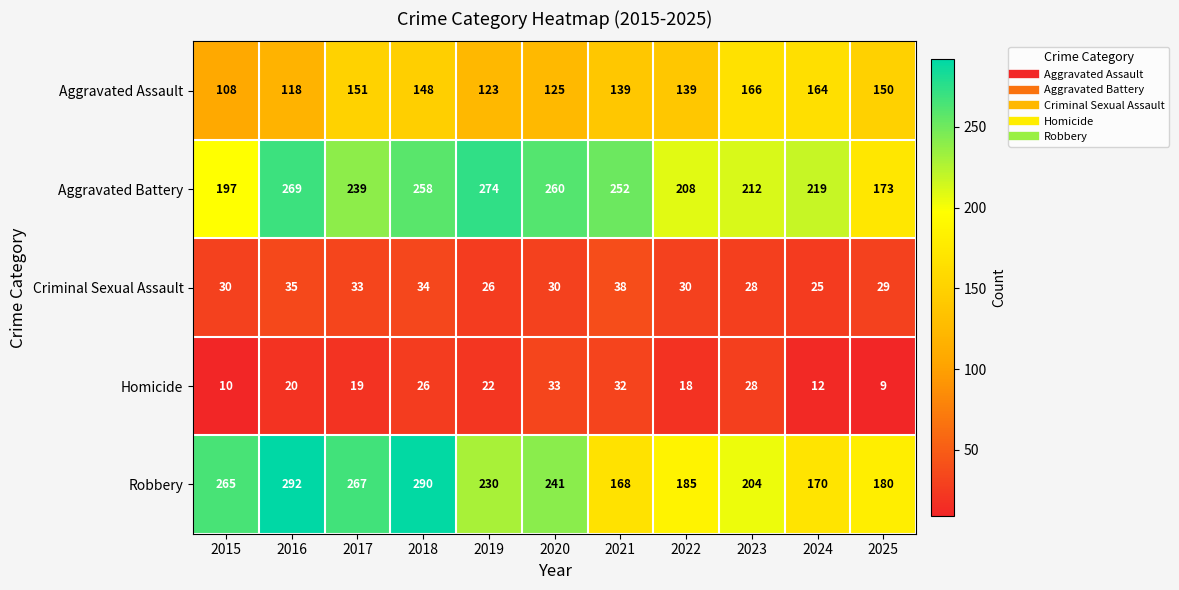

Is it true that Aggravated Battery equals 117 at 2019?

False